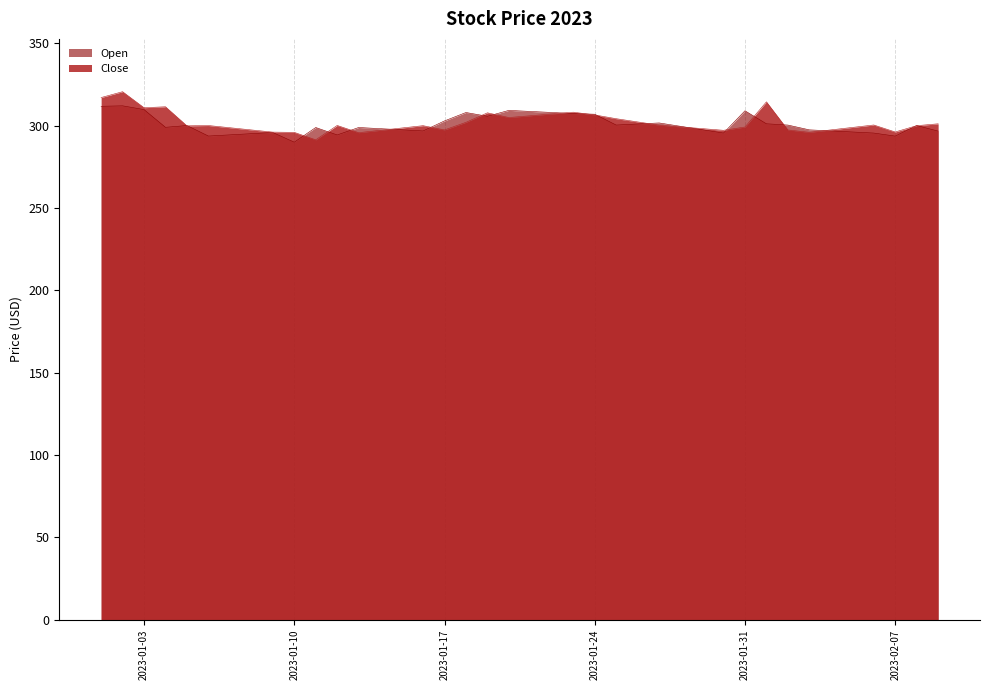

What is the sum of all Open values?

12024.5